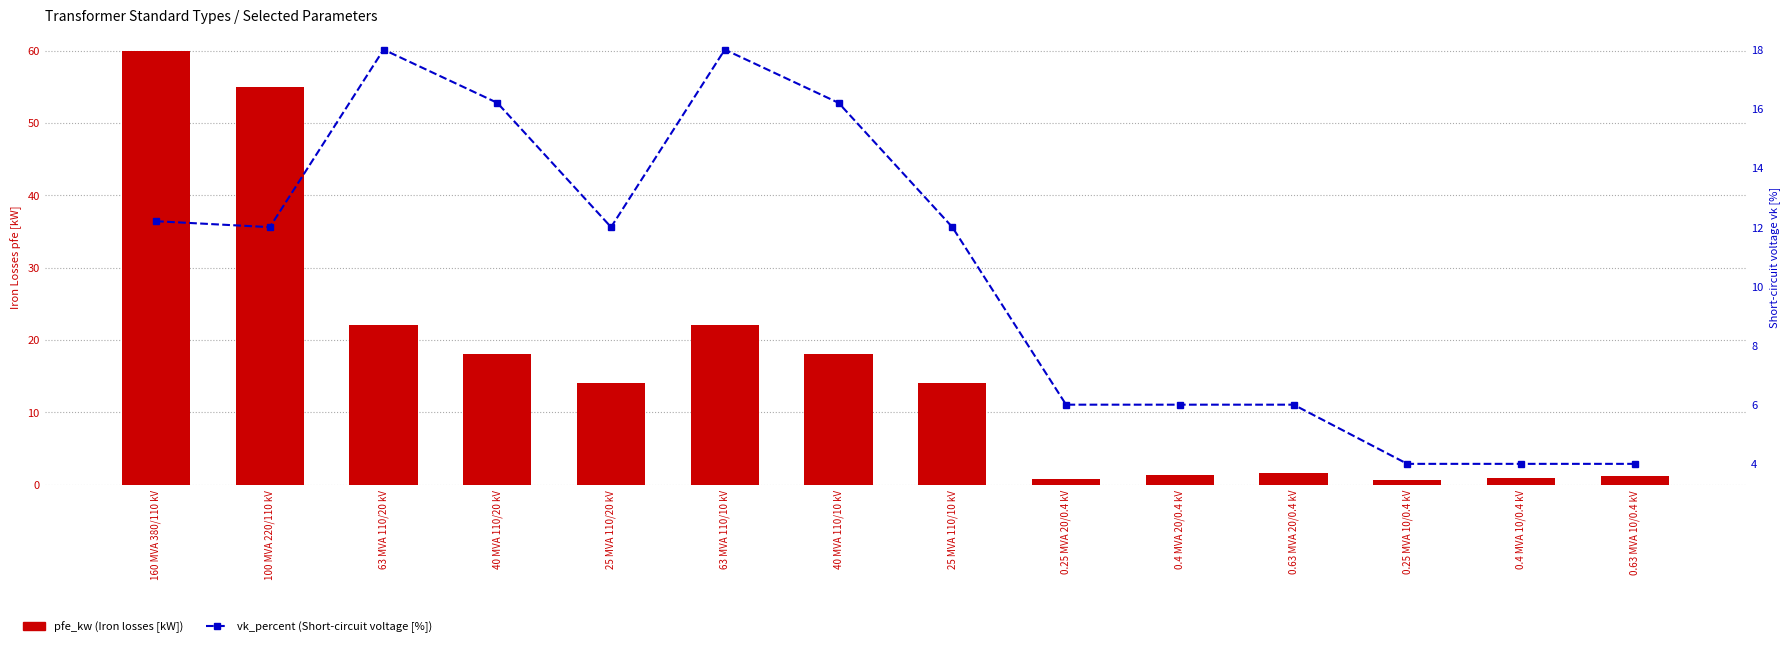

Reading left to right, extract all data points from this chart.

pfe_kw: 60.0	55.0	22.0	18.0	14.0	22.0	18.0	14.0	0.8	1.4	1.6	0.6	0.9	1.2
vk_percent: 12.2	12.0	18.0	16.2	12.0	18.0	16.2	12.0	6.0	6.0	6.0	4.0	4.0	4.0